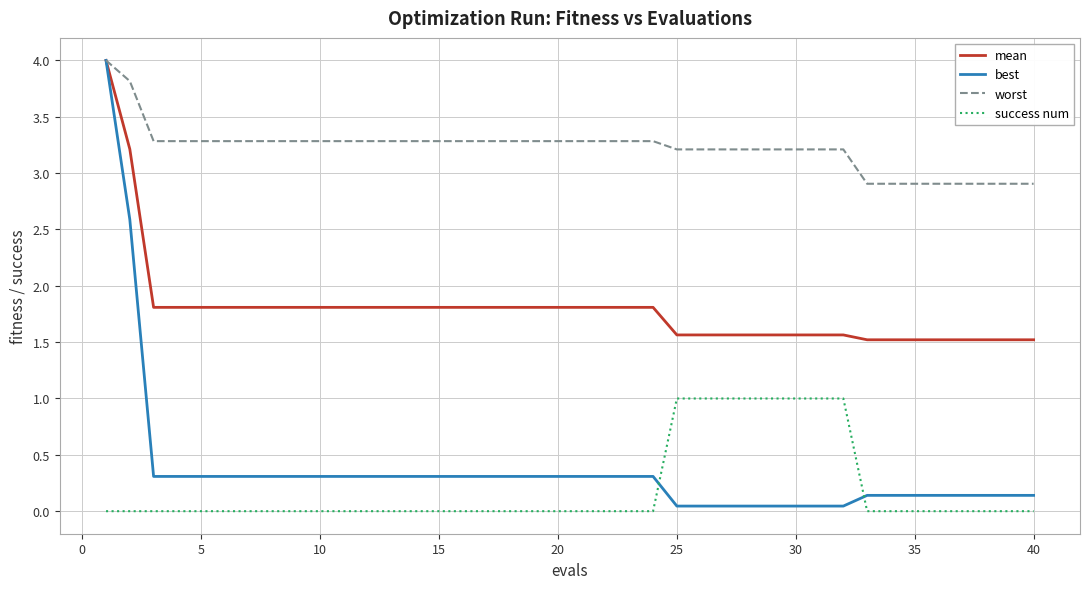

What is the greatest value displayed?

4.0